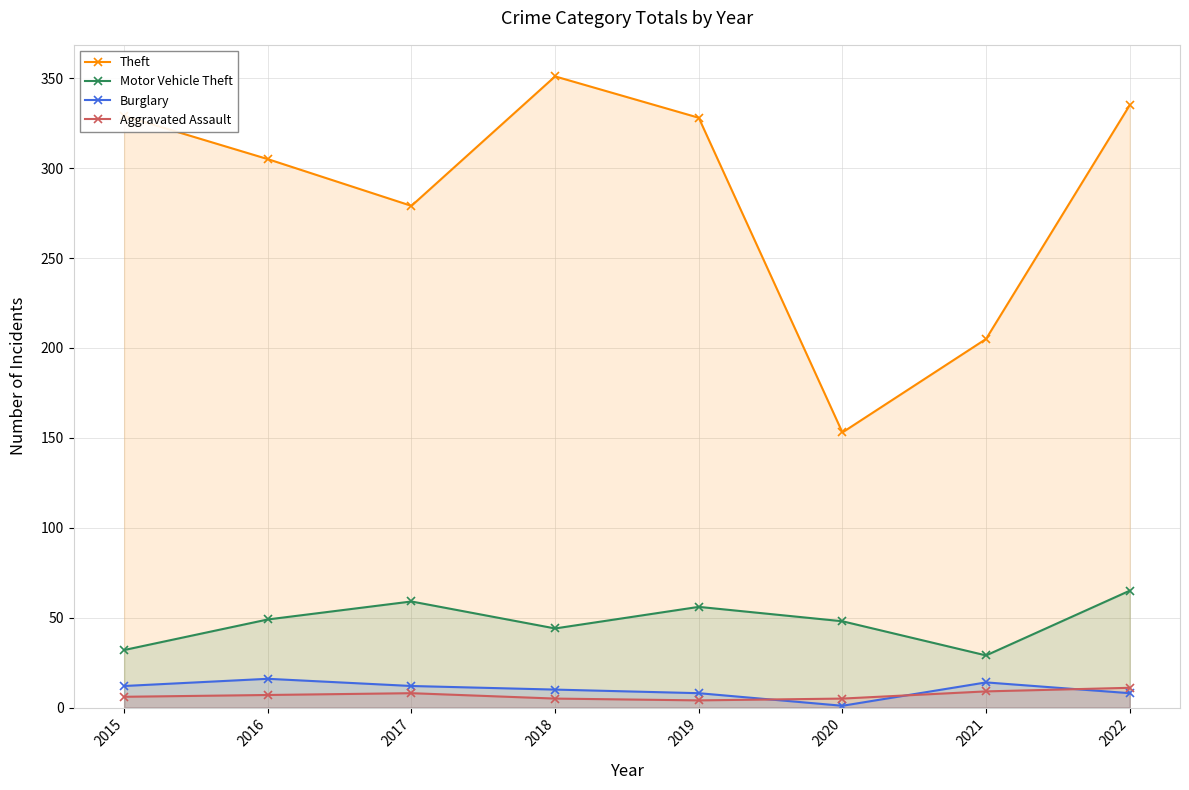

At 2021, list the series in order from smallest to largest.

Aggravated Assault, Burglary, Motor Vehicle Theft, Theft